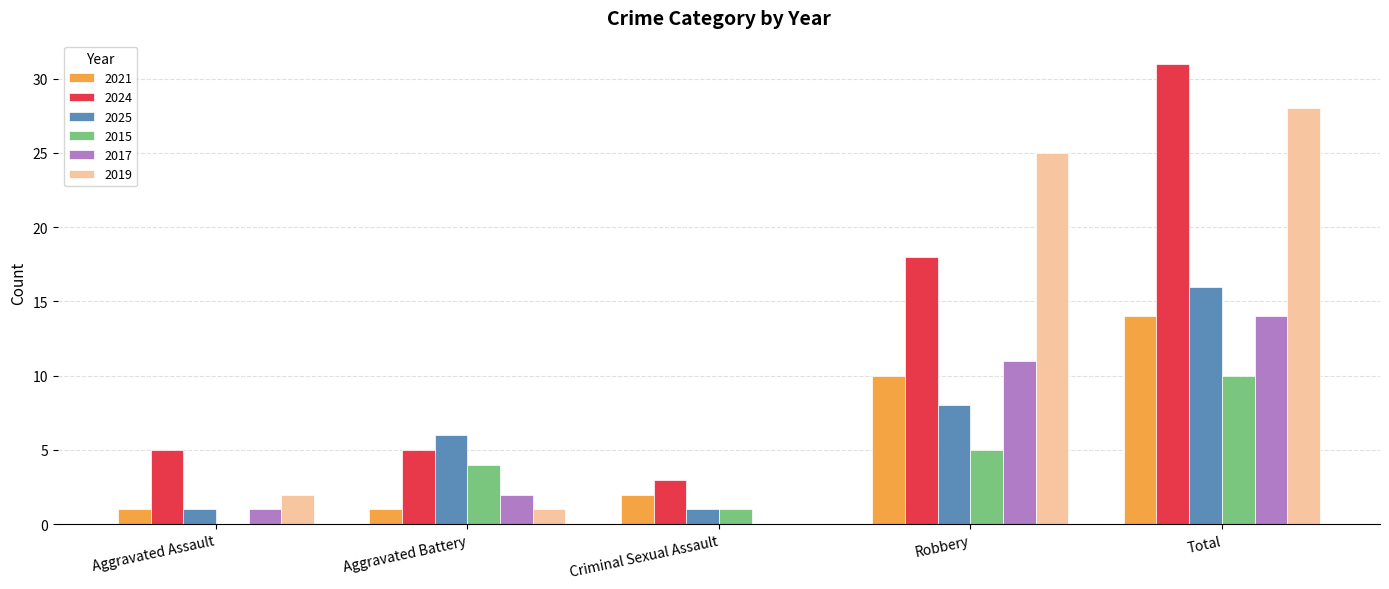

The value of 2025 at Criminal Sexual Assault is 0. True or false?

False